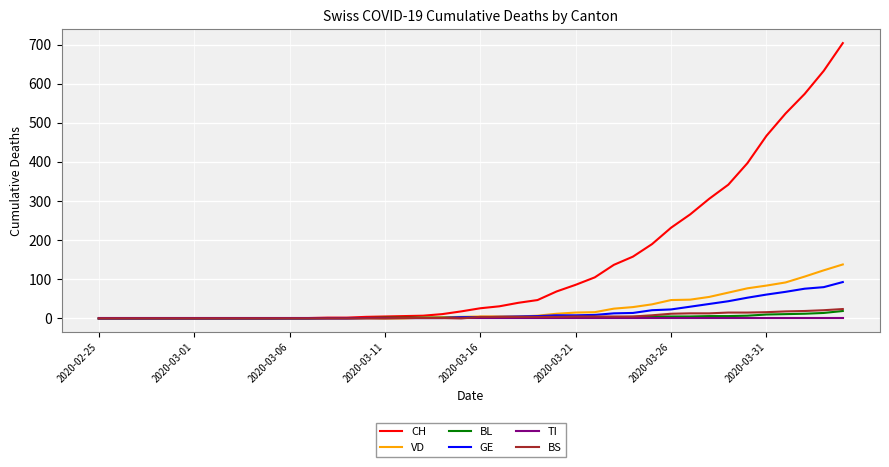

Which series has the widest spread of values?

CH